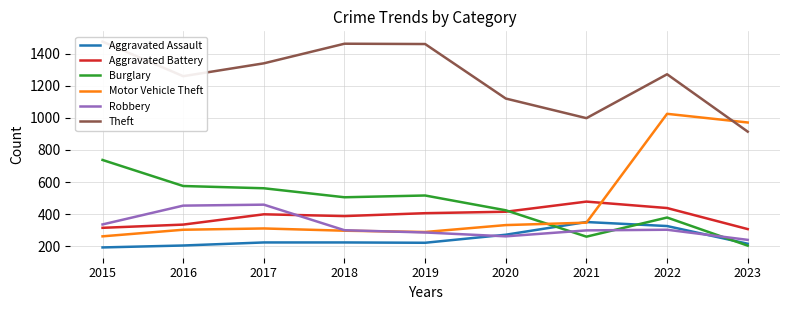

How many times do Robbery and Motor Vehicle Theft cross each other?

1